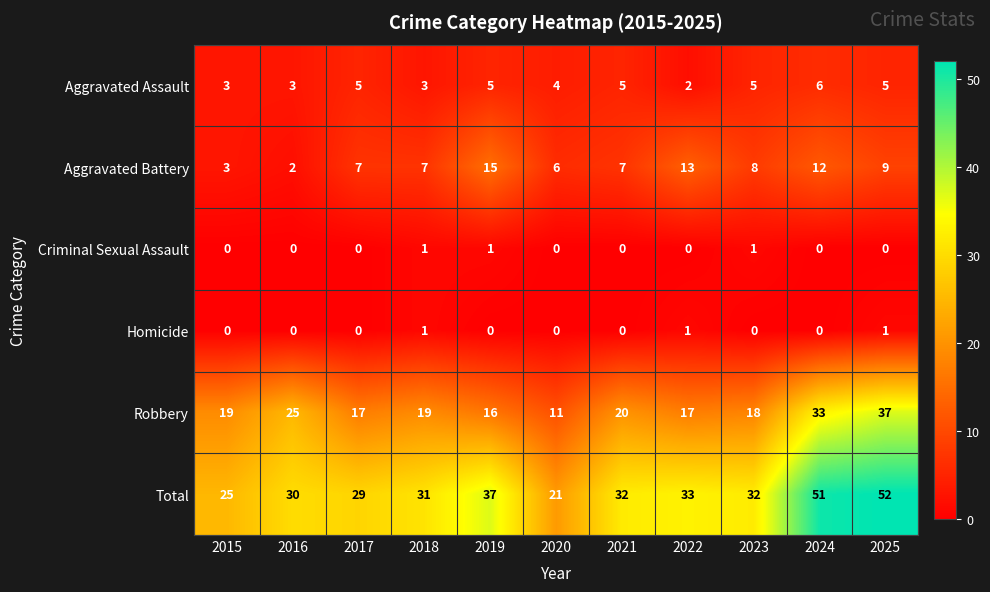

At which label does Total first exceed 32?

2019